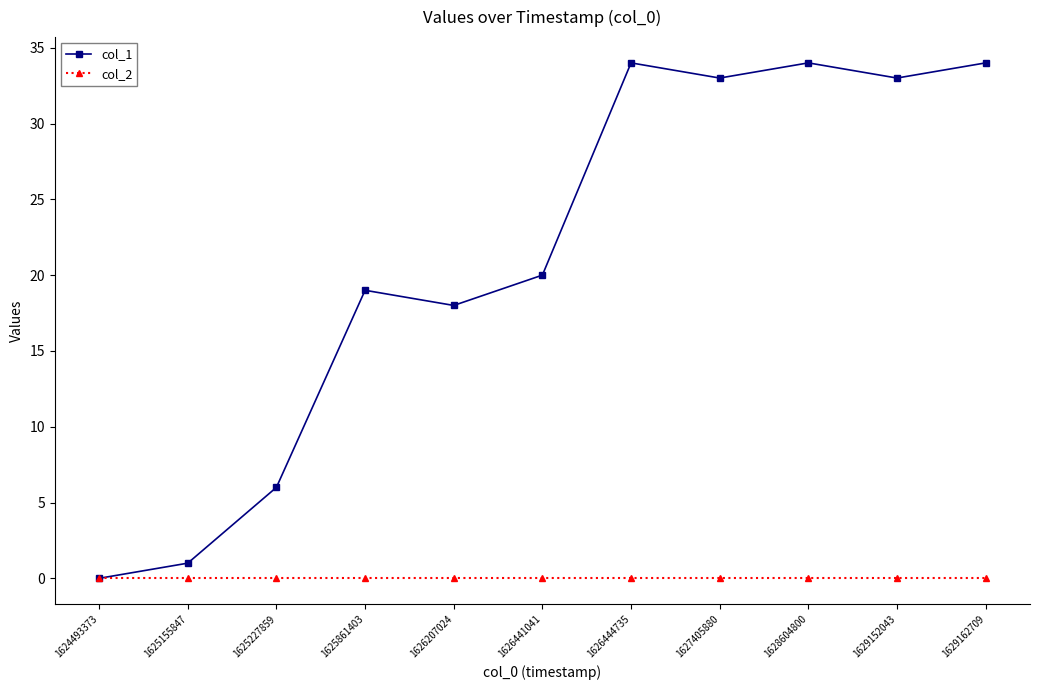

What is the total value across all series at 1626441041?

20